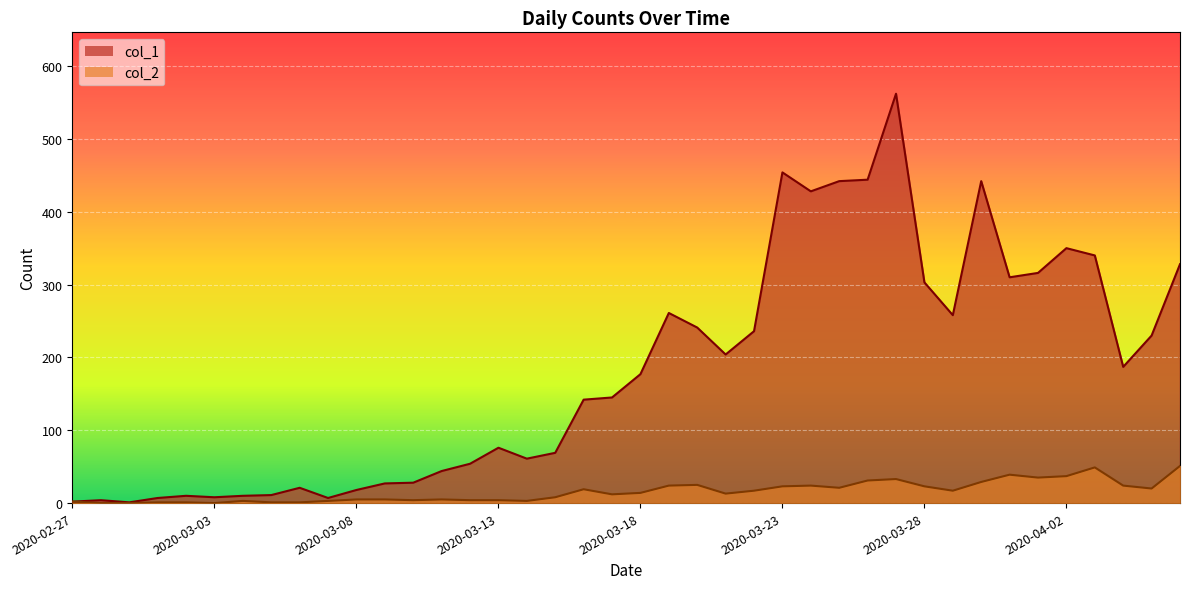

What is the total value across all series at 2020-03-22?

253